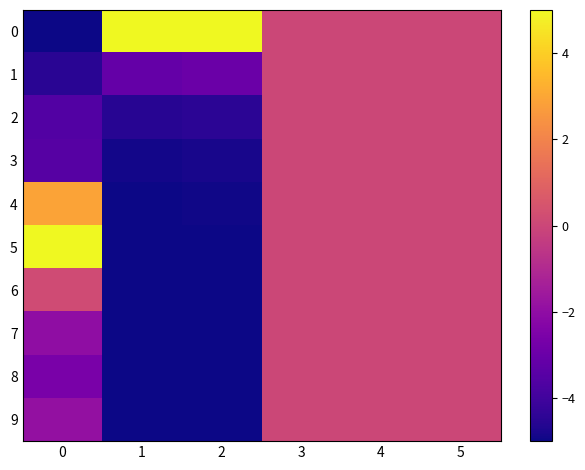

Count the number of data series in this chart.

10